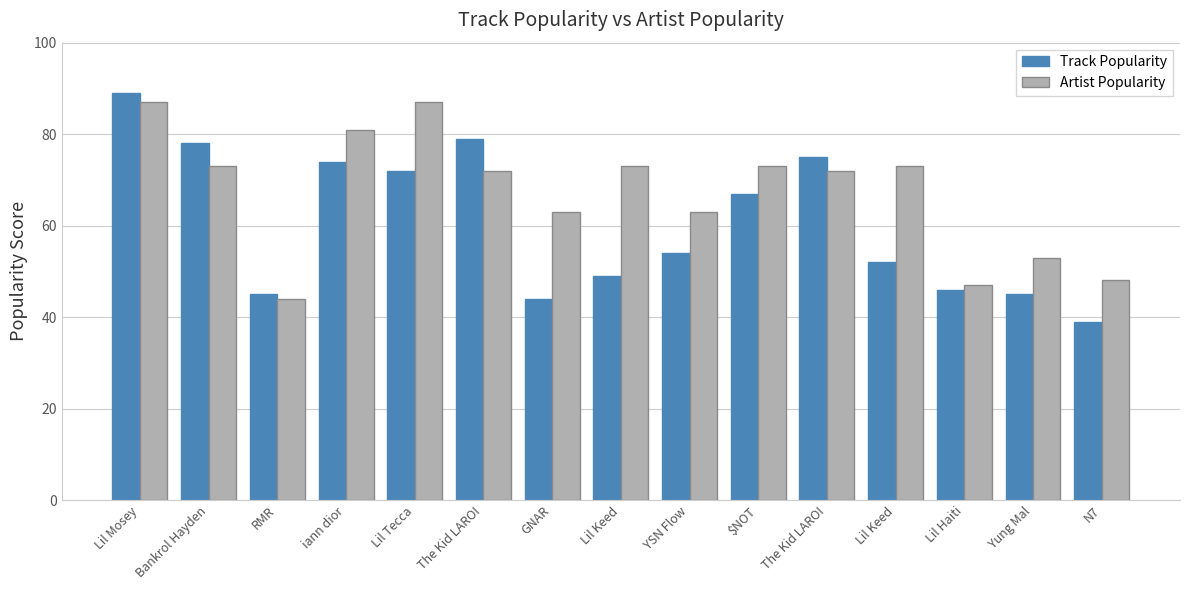

How many bars are there in total?

30